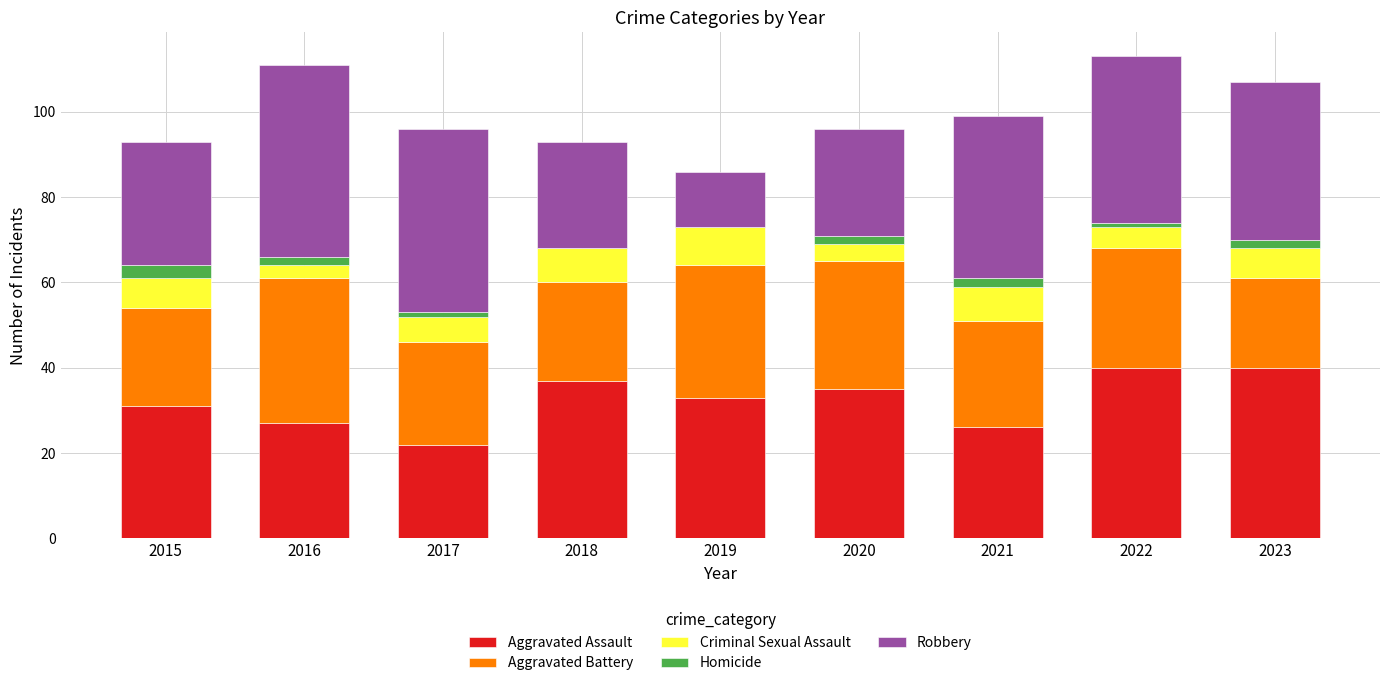

What is the maximum value for Aggravated Assault?

40